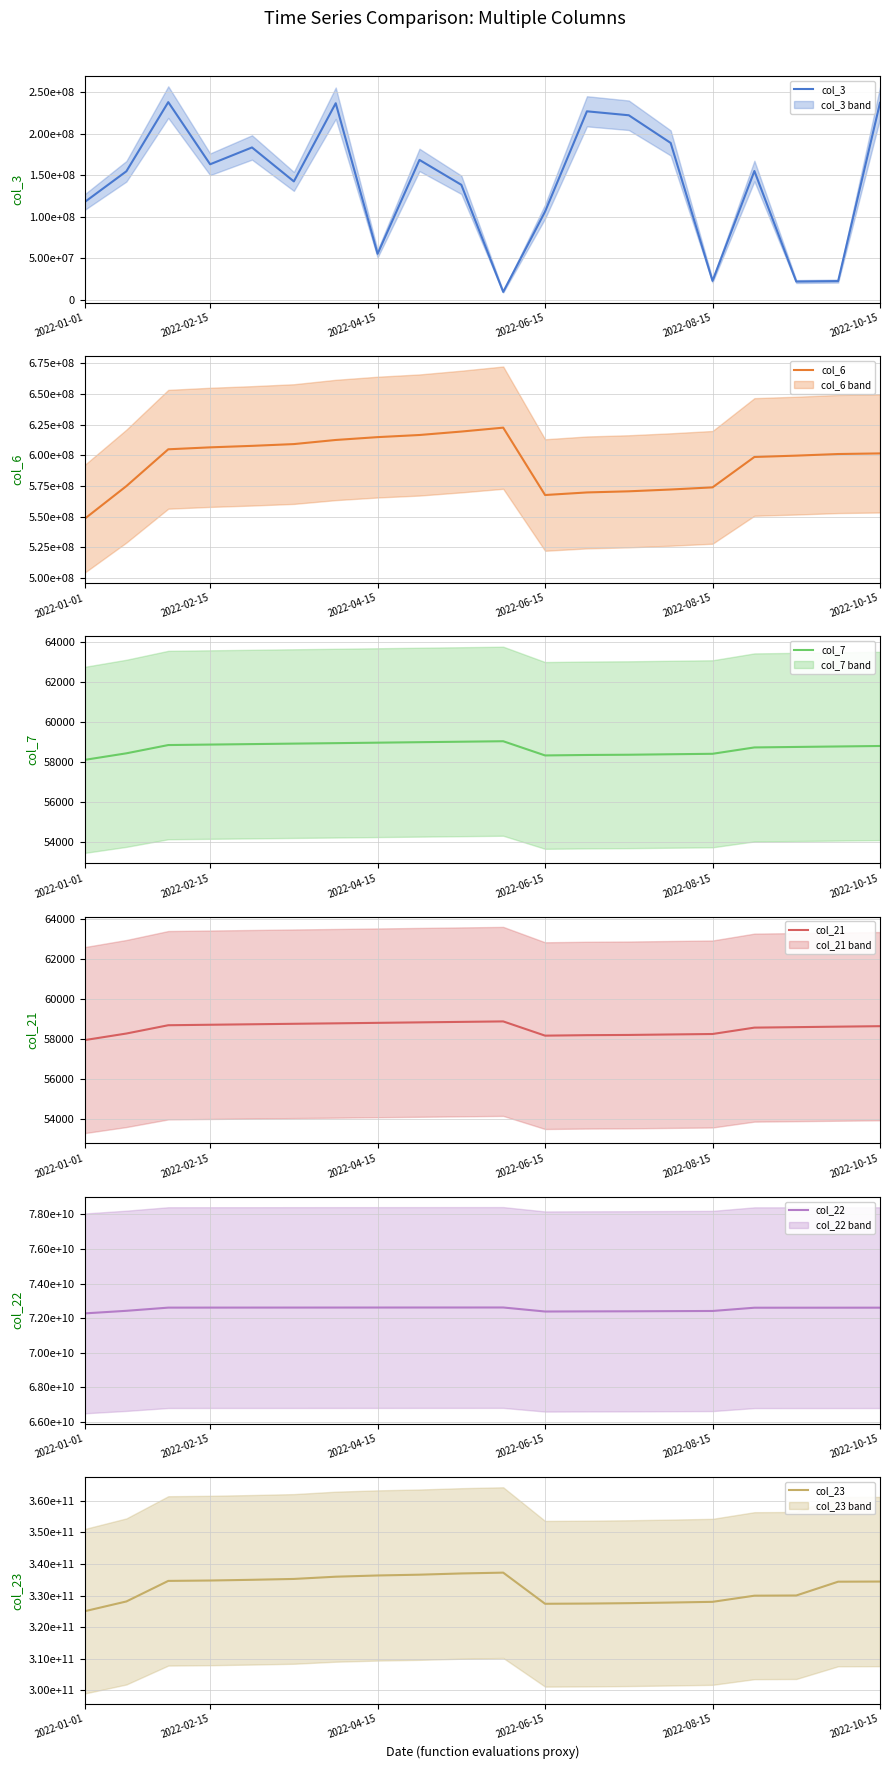

What is the lowest value of the col_7 series?

58121